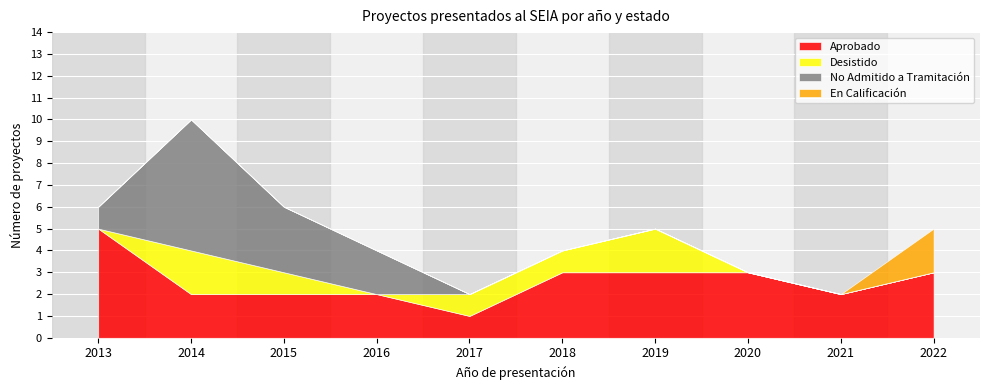

Count the En Calificación values in the range 0 to 1.

9